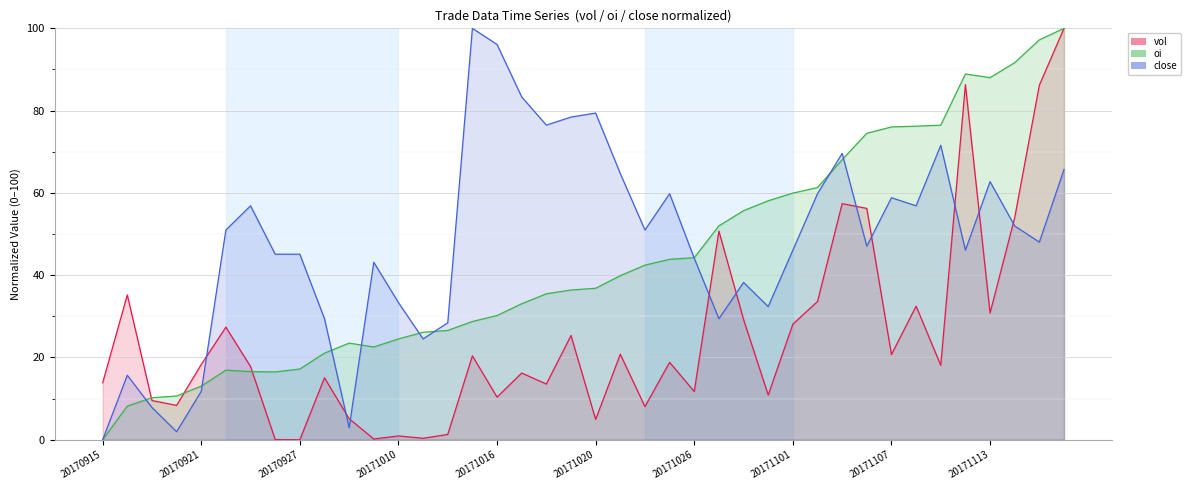

What is the difference between the vol values at 20171020 and 20171110?

81.4